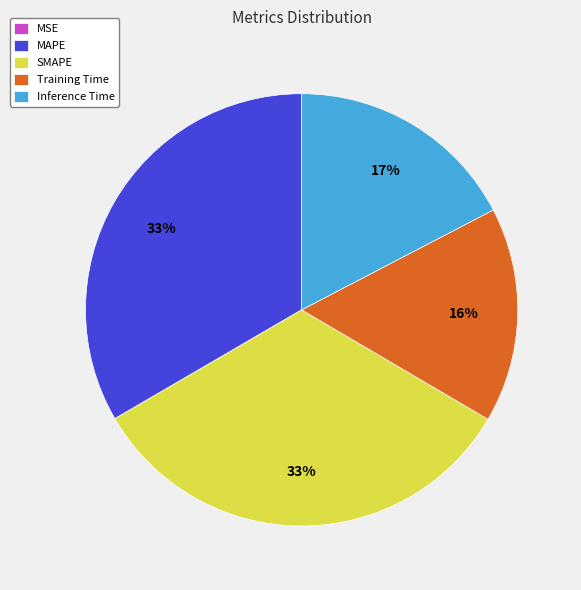

Is the sum of SMAPE and Training Time greater than half?

No